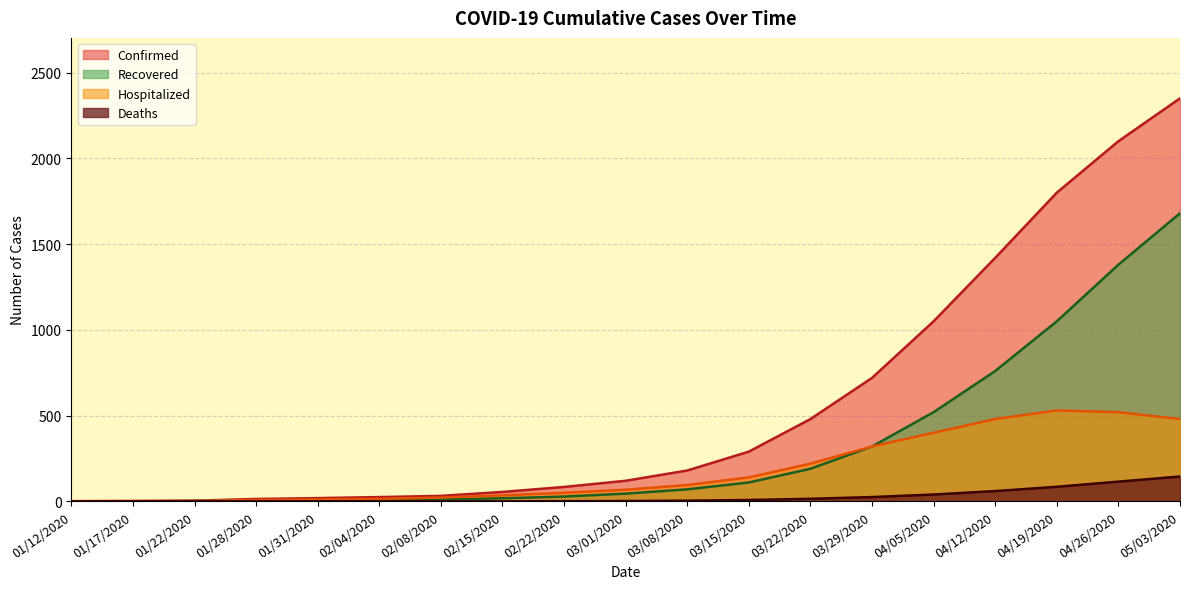

What is the greatest value displayed?

2350